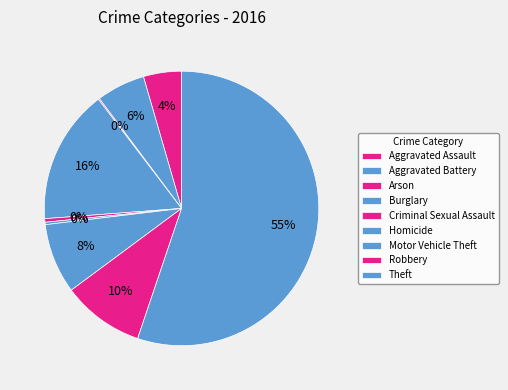

Does Homicide represent more than half of the total?

No